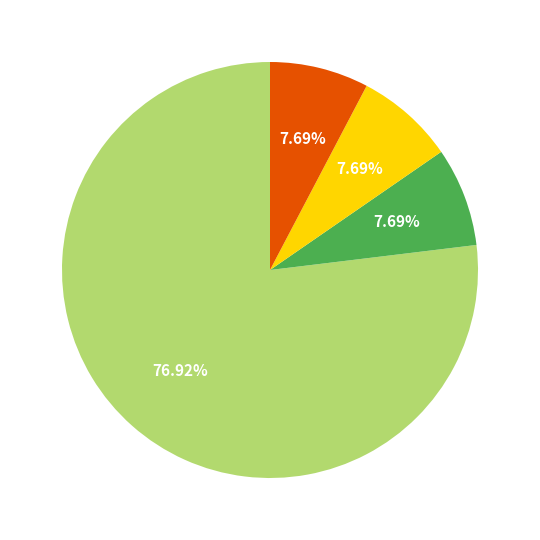

Does any single category account for the majority?

Yes